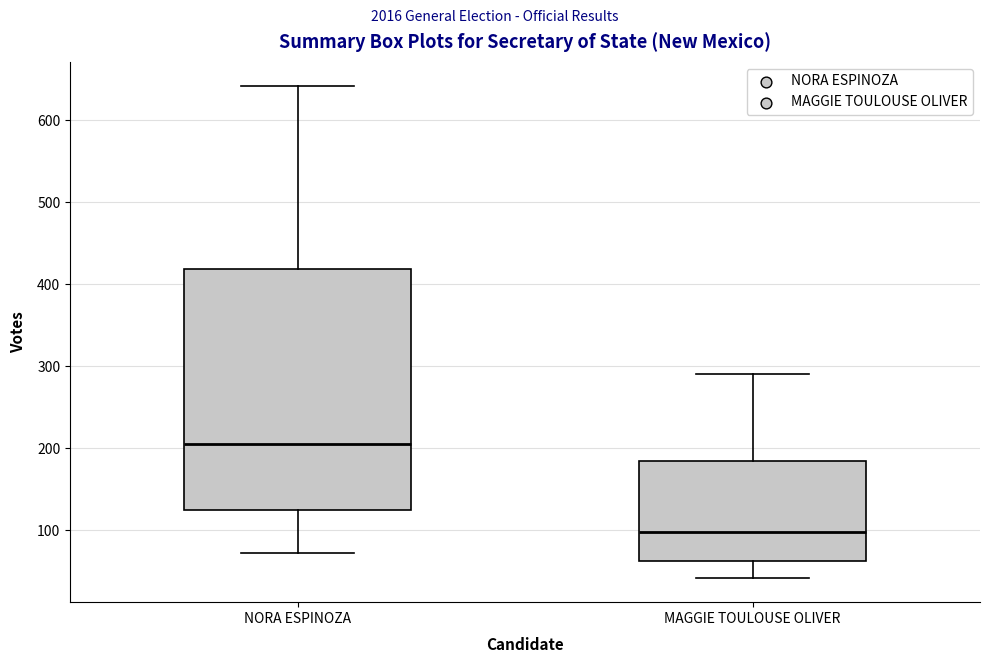

Reading left to right, transcribe this box plot: for each box, give where its median line is, the range the box spans, and where its two whiskers end, as read against the y-axis. The values are not printed on the chart, so give them approximately, as read against the axis.

NORA ESPINOZA: median 210, box 120 to 420, whiskers 70 to 640
MAGGIE TOULOUSE OLIVER: median 100, box 60 to 180, whiskers 40 to 290